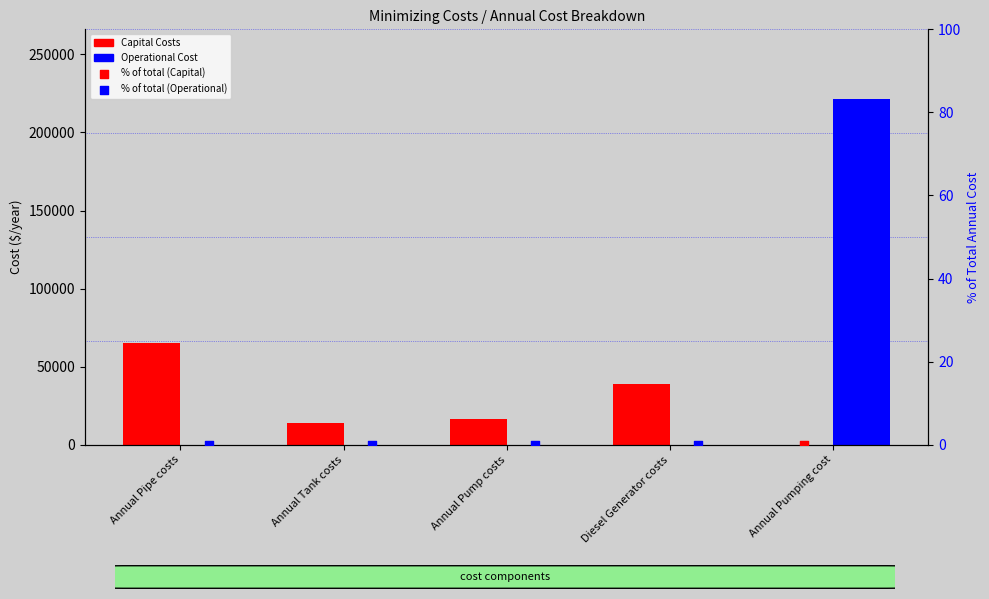

Which series has the largest total across all categories?

Operational Cost